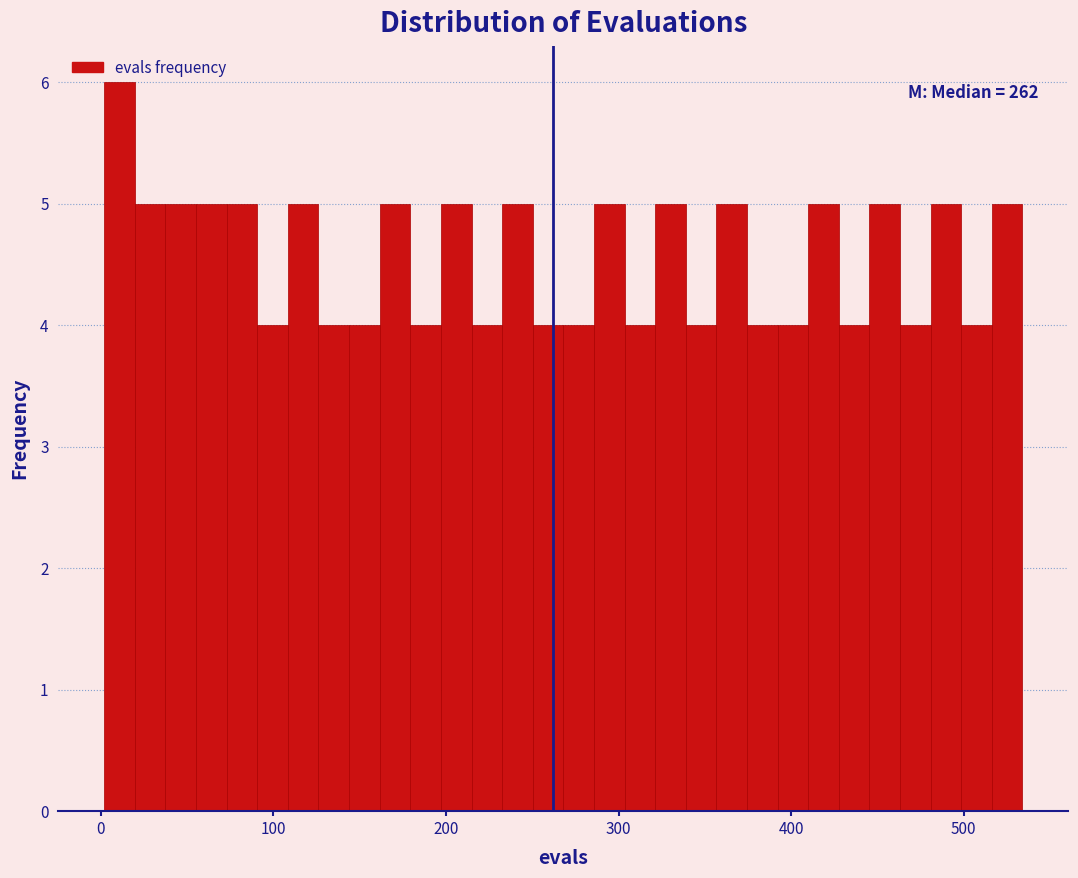

Around what value on the x-axis is the tallest bar? Give the approximate position of its centre, as read against the axis.

10